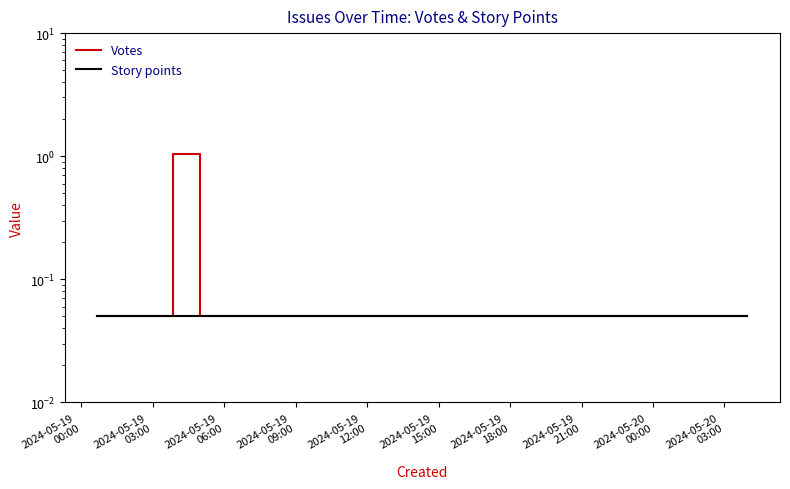

Is it true that Votes equals 0.0 at 2024-05-19
00:00?

False